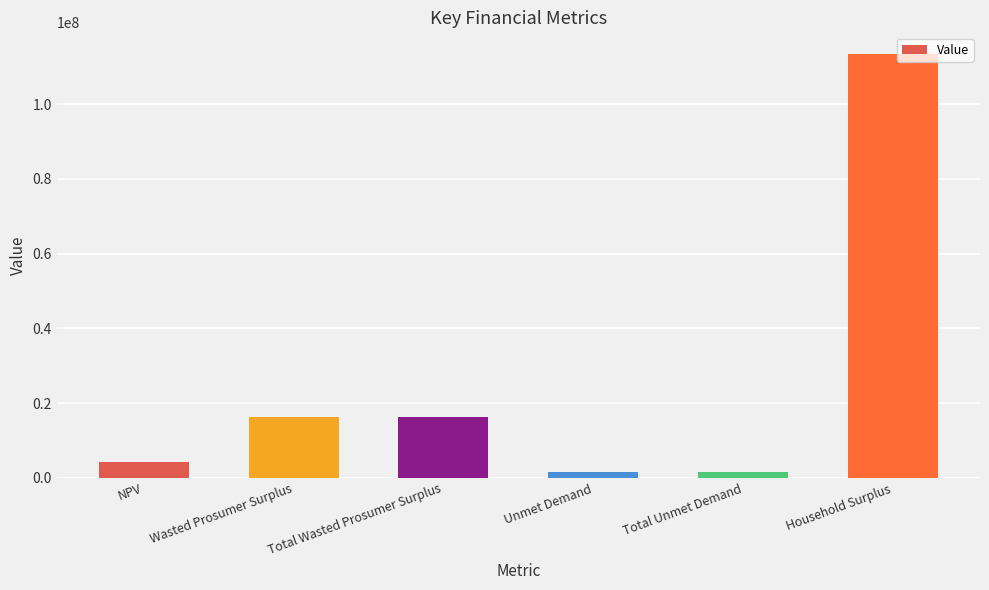

What is the greatest value displayed?

113513635.0